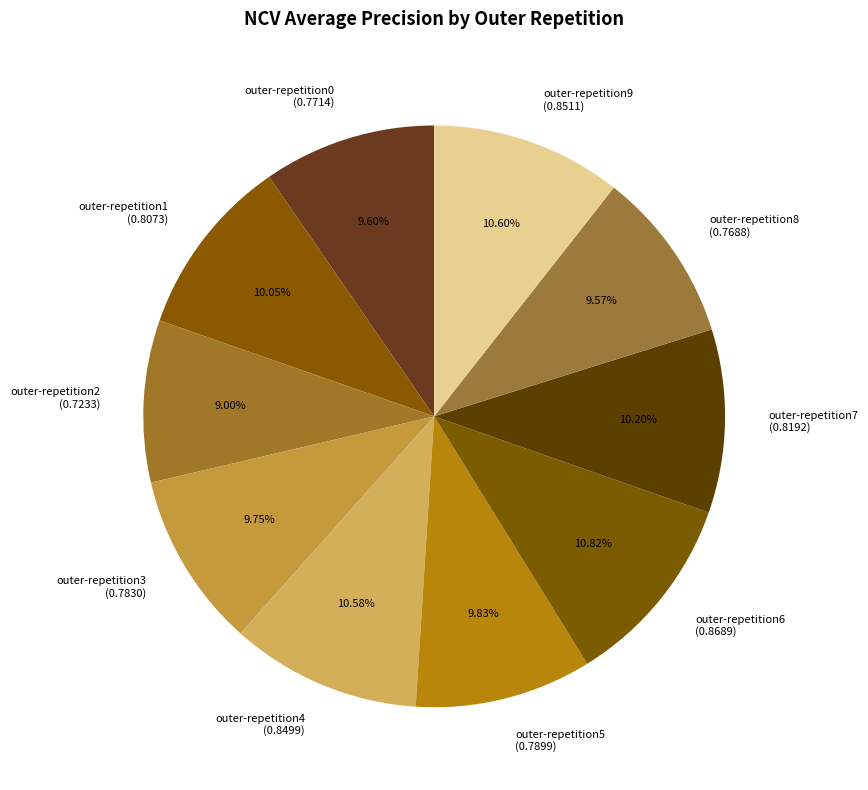

Combined, do outer-repetition5 and outer-repetition1 account for over 50%?

No